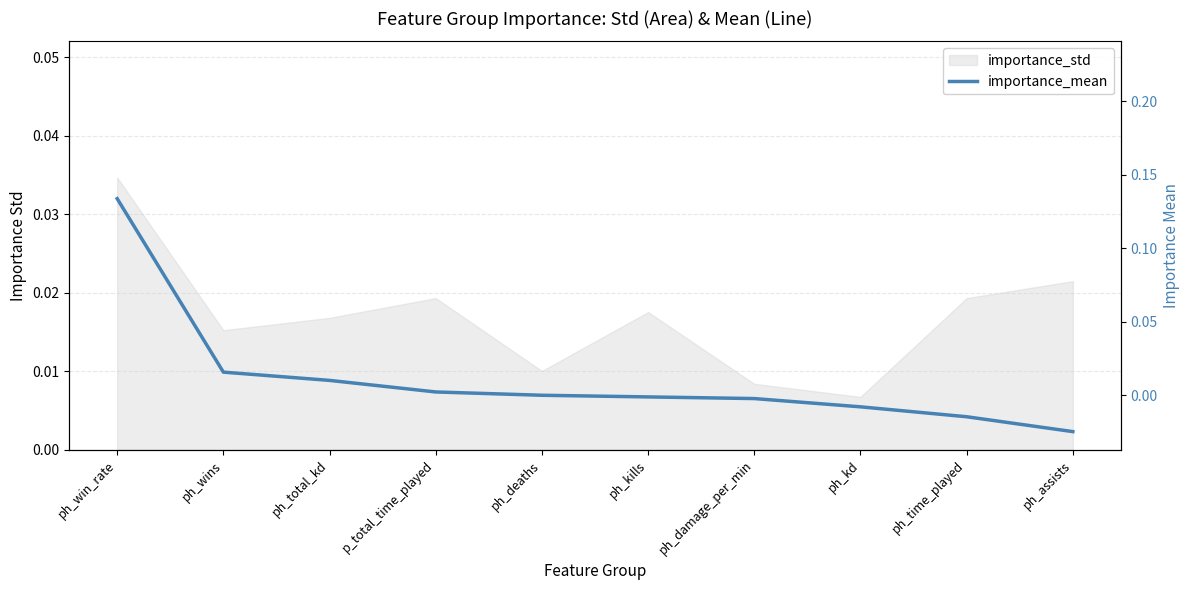

Reading left to right, list all the values displayed in this chart.

ph_win_rate=0.1	ph_wins=0.0	ph_total_kd=0.0	p_total_time_played=0.0	ph_deaths=0.0	ph_kills=-0.0	ph_damage_per_min=-0.0	ph_kd=-0.0	ph_time_played=-0.0	ph_assists=-0.0